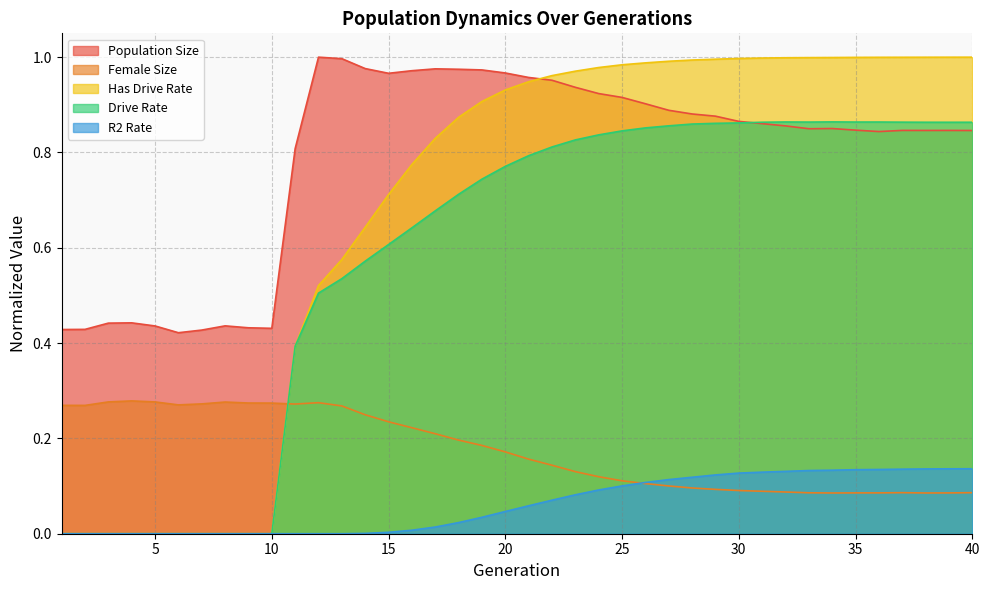

Which series changed the most between 15 and 25?

Has Drive Rate